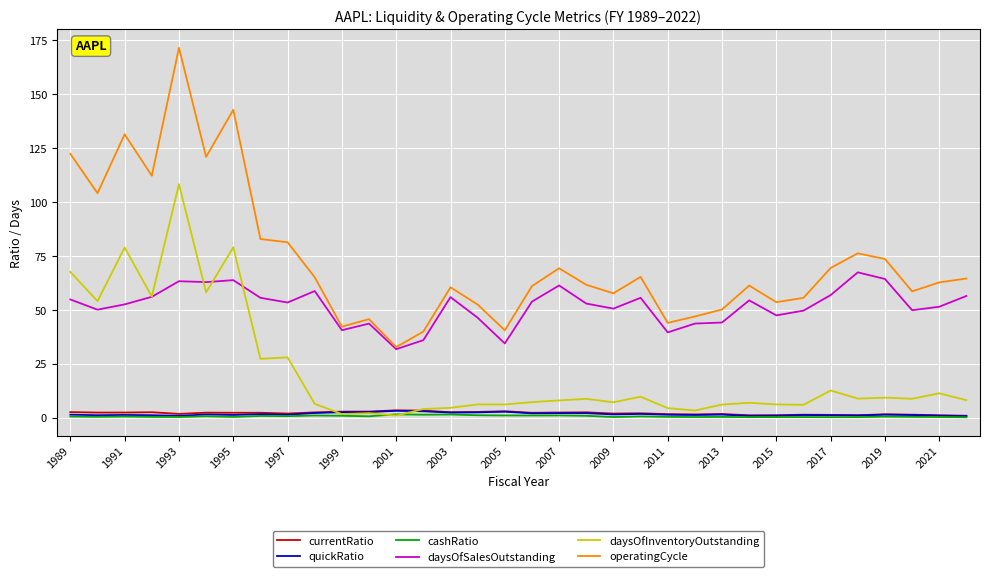

What is the maximum value shown in the chart?

171.4